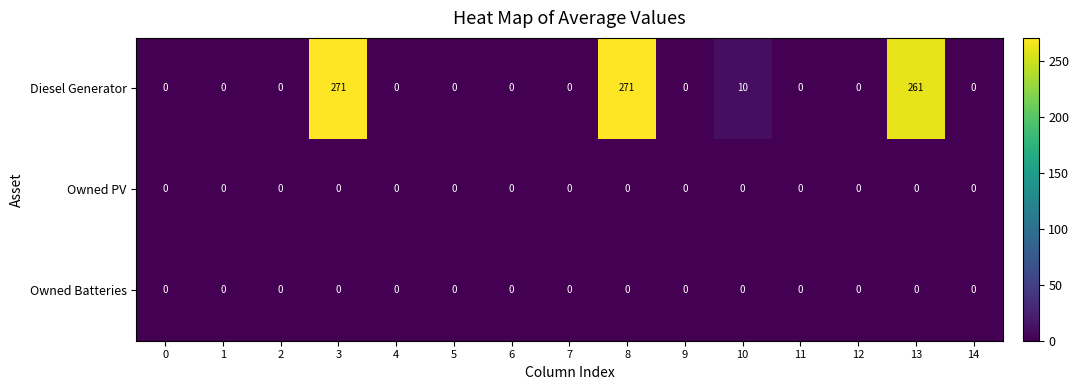

Which series has the largest range (max minus min)?

Diesel Generator